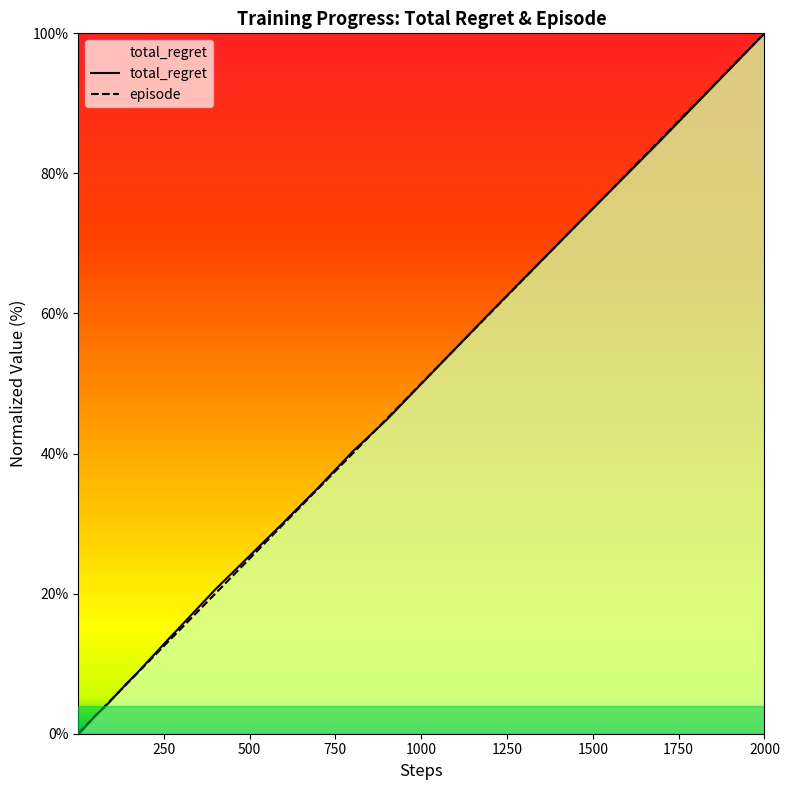

Which series has the largest range (max minus min)?

total_regret